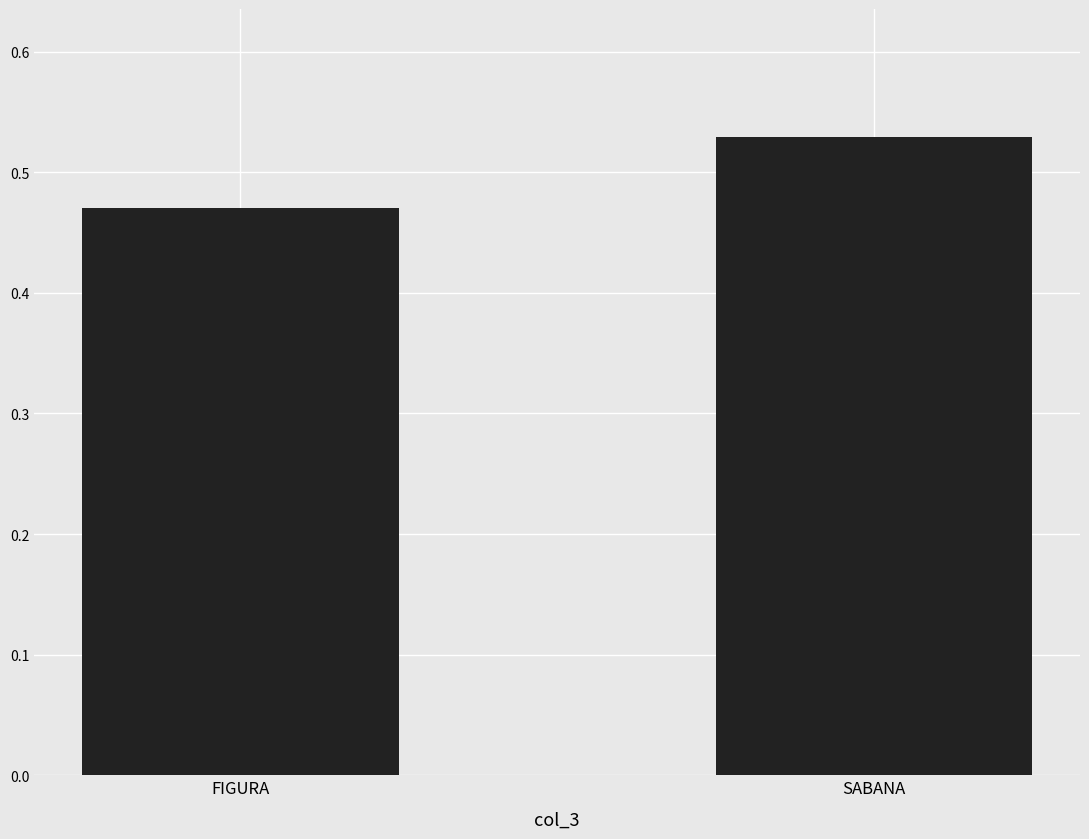

At which category does the chart reach its peak across all series?

SABANA